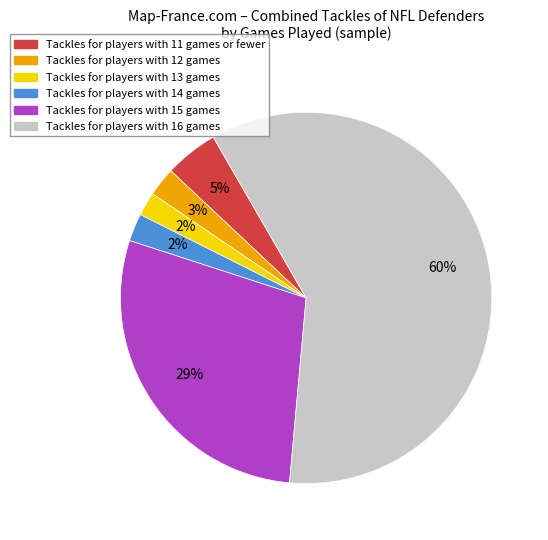

To the nearest percent, what is the average slice percentage?

17%